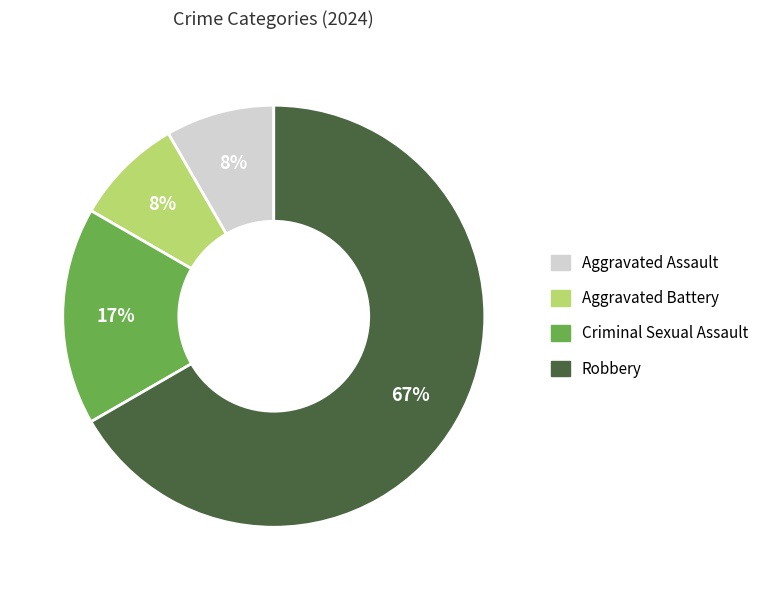

To the nearest percent, what is the combined percentage of Aggravated Assault and Robbery?

75%